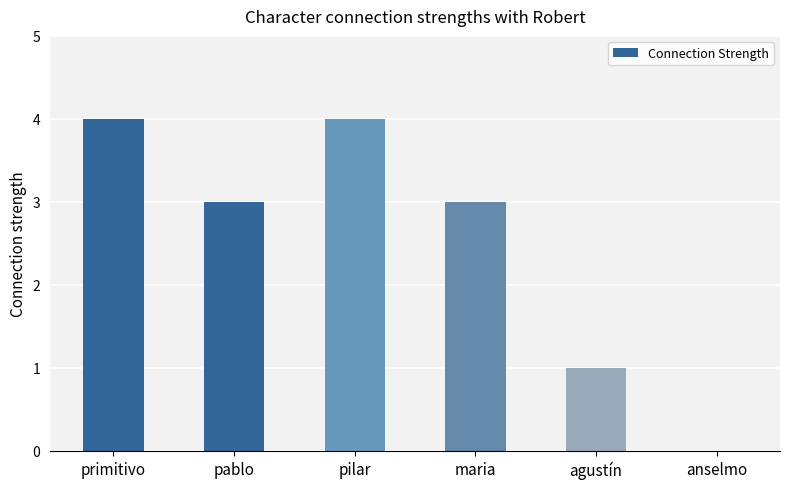

What is the change in value from primitivo to pablo?

-1